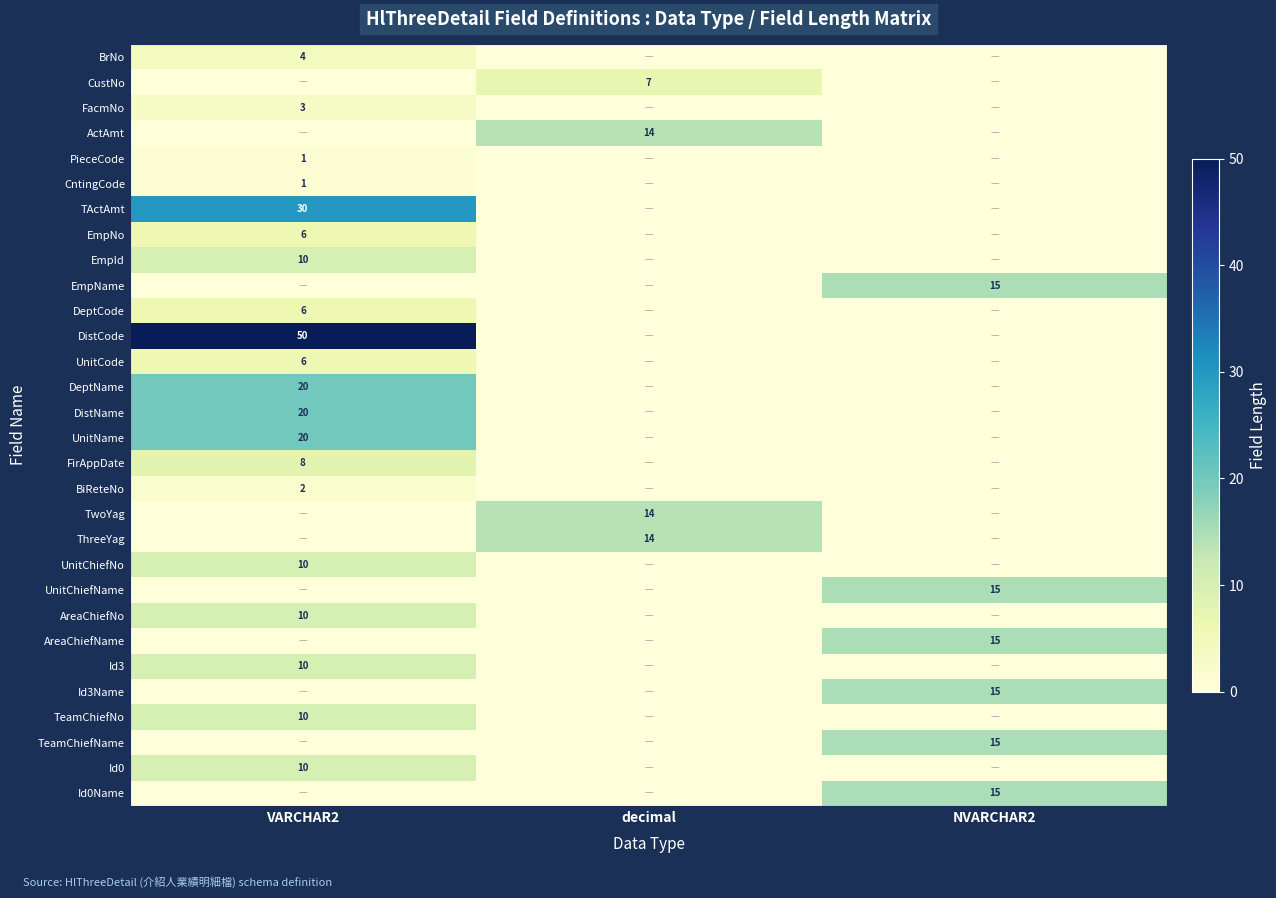

Is it true that BiReteNo equals 1 at VARCHAR2?

False